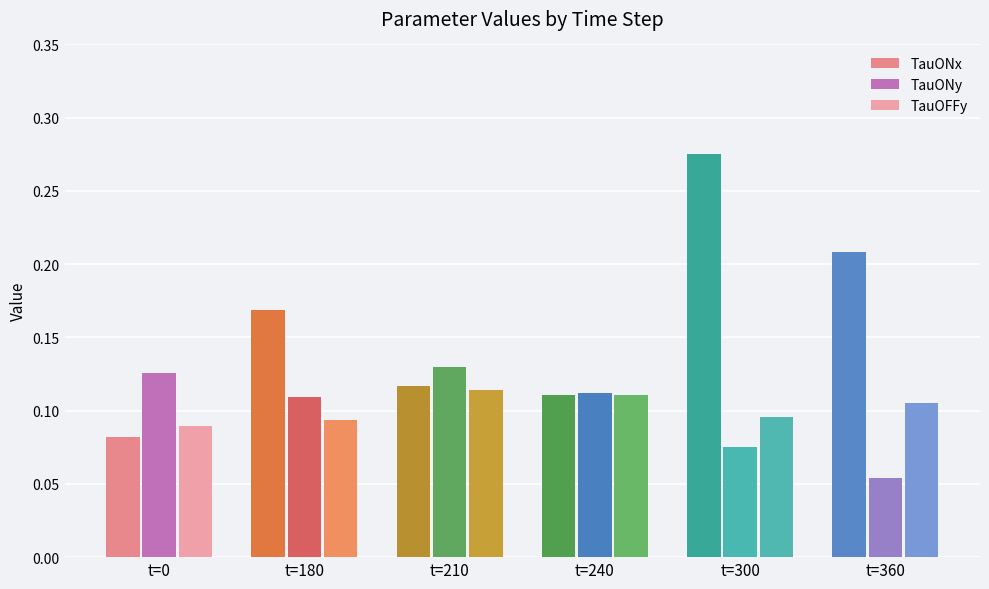

At which category does the chart reach its minimum across all series?

t=360